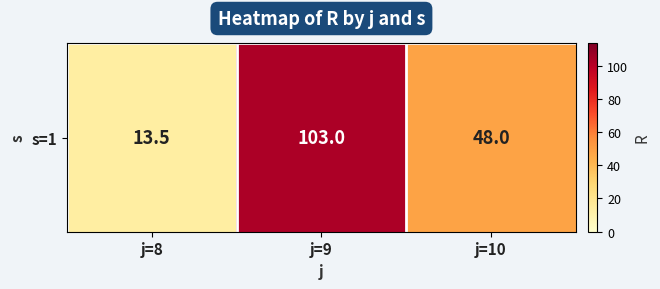

How many data points are less than 48?

1